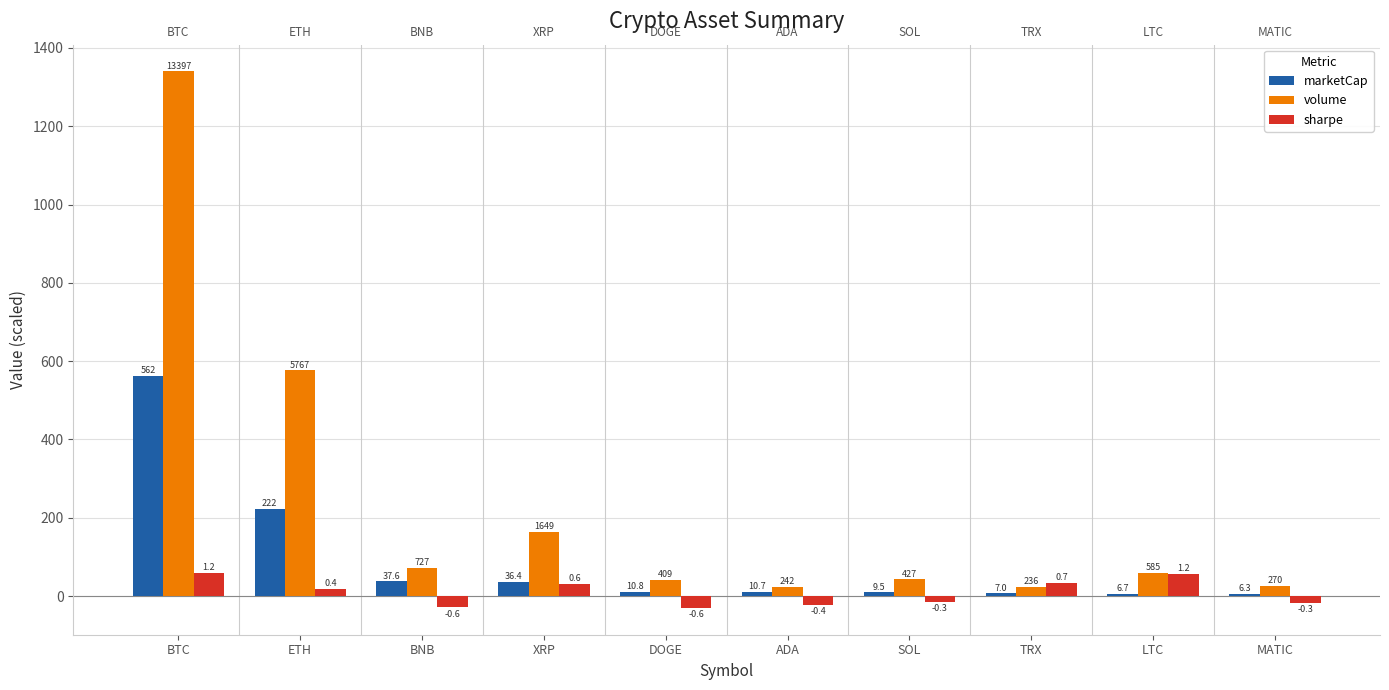

The value of volume at ADA is 5.1. True or false?

False